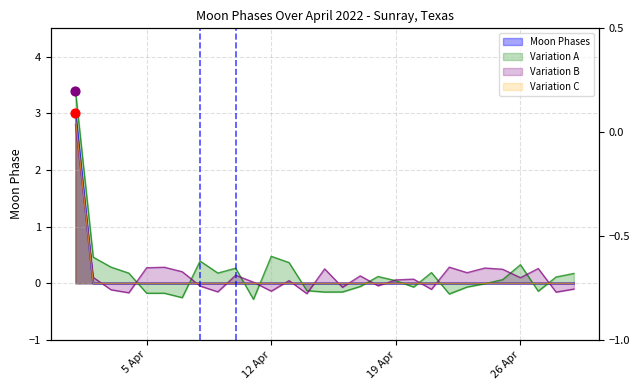

Which has a higher value, 2022-04-25 or 2022-04-08?

2022-04-25